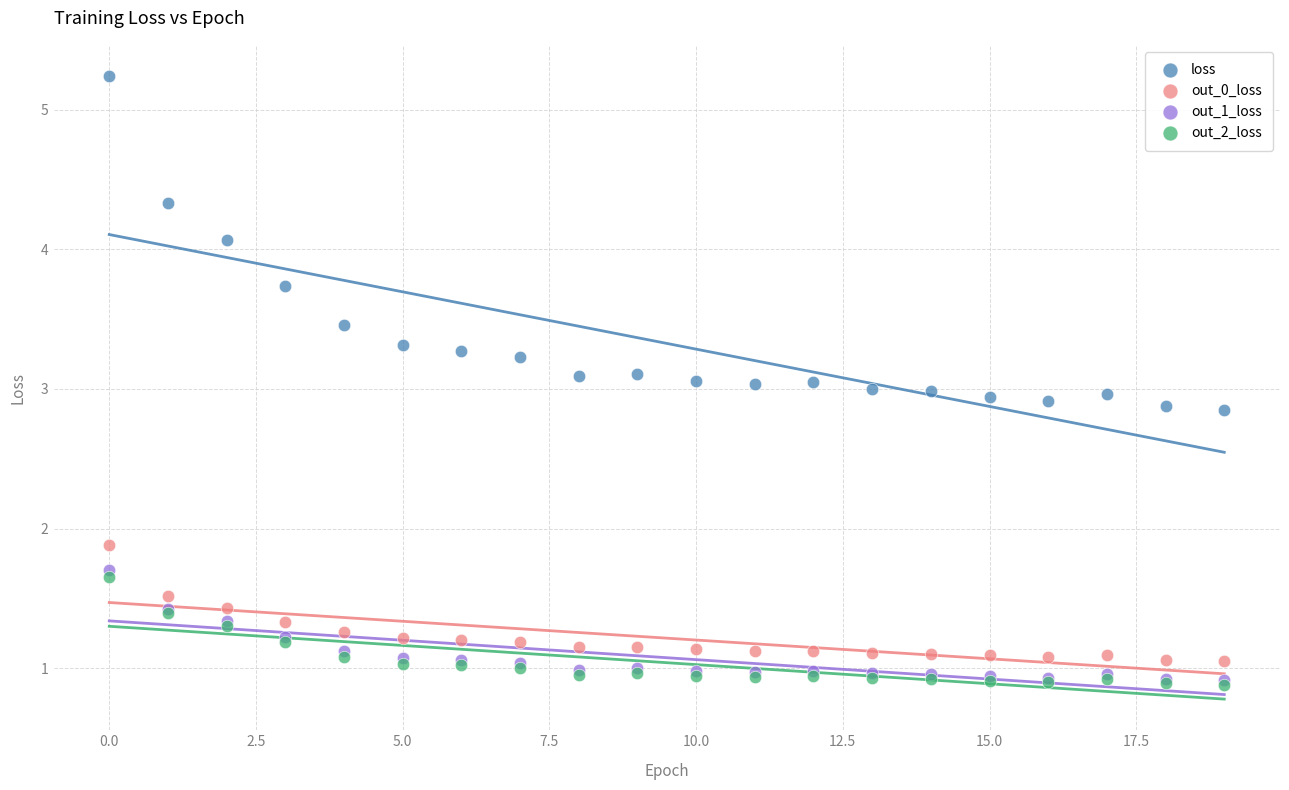

In the loss series, what Y value is closest to 4?

4.1